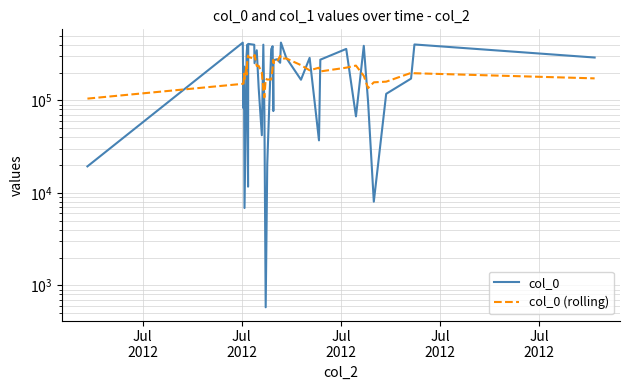

Rank the series by their maximum value, from lowest to highest.

col_0 (rolling), col_0